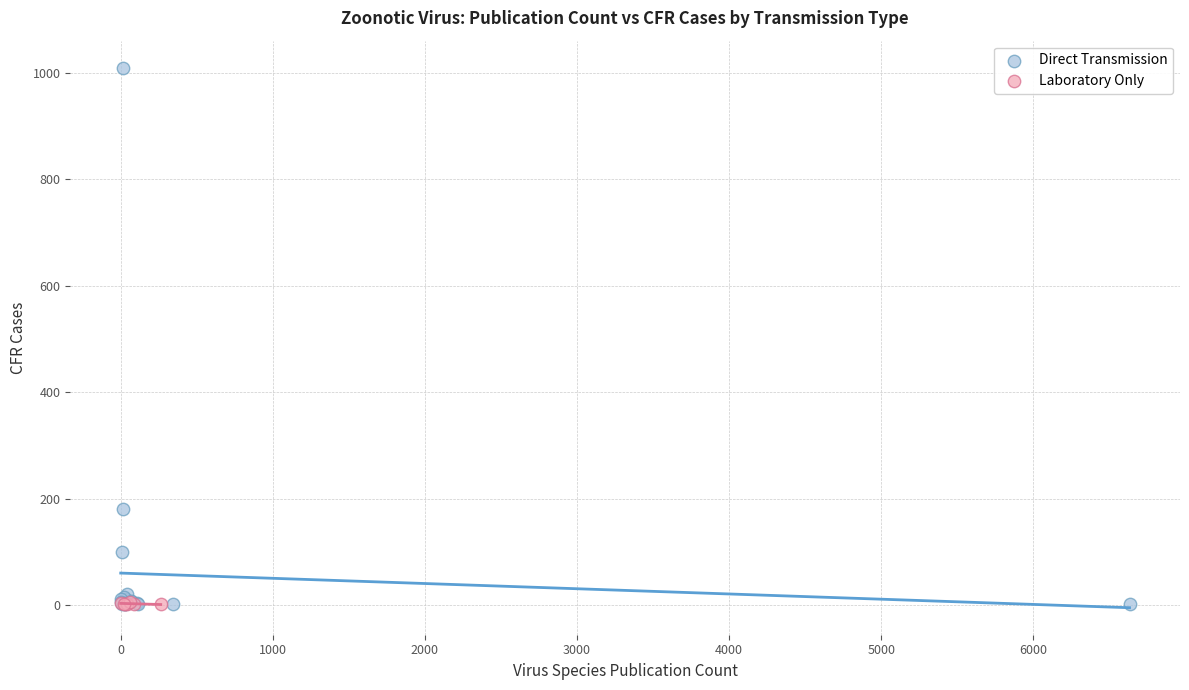

Which series contains the highest Y value?

Direct Transmission